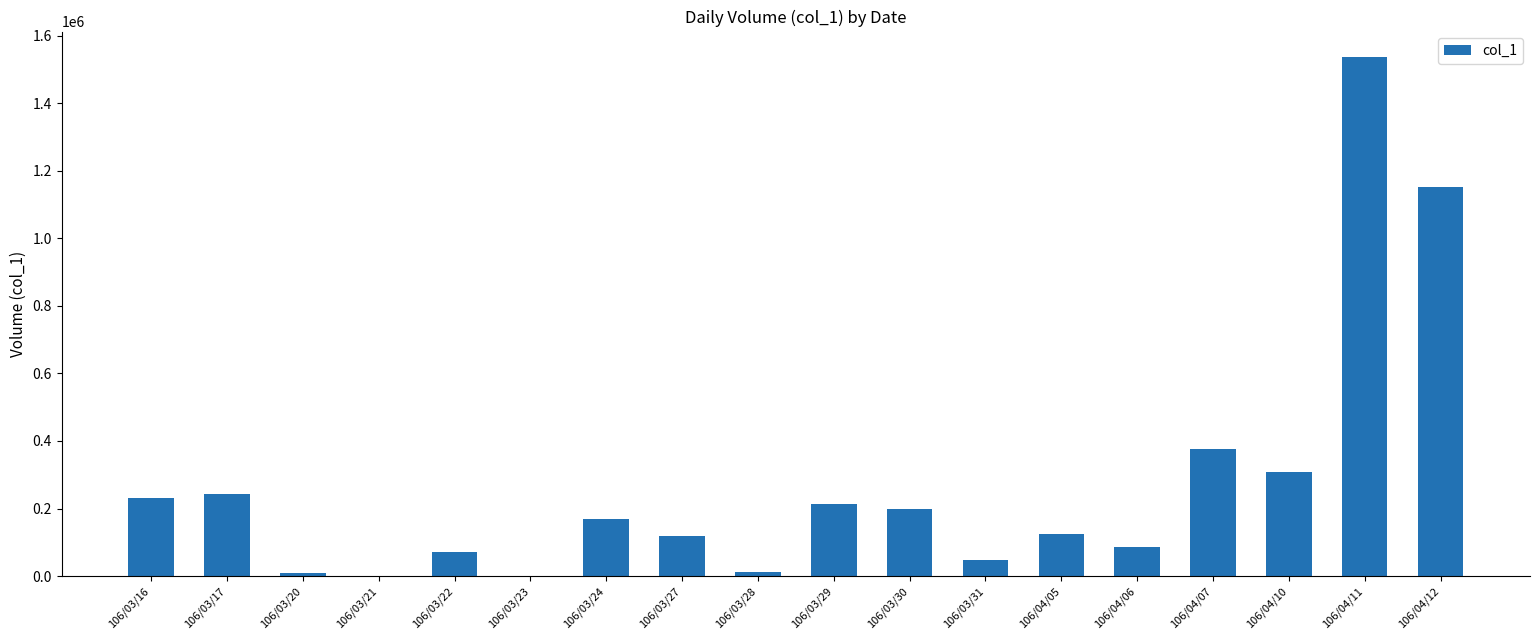

Which category has the highest value across all series?

106/04/11